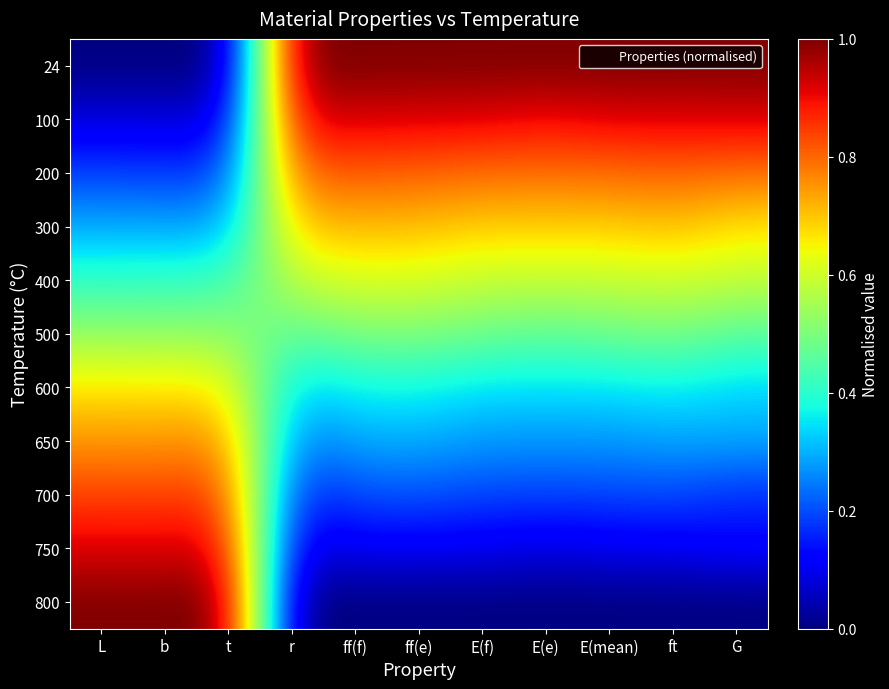

Reading left to right, extract all data points from this chart.

24: L=0.0	b=0.0	t=0.0	r=1.0	ff(f)=1.0	ff(e)=1.0	E(f)=1.0	E(e)=1.0	E(mean)=1.0	ft=1.0	G=1.0
100: L=0.1	b=0.1	t=0.1	r=0.9	ff(f)=0.9	ff(e)=0.9	E(f)=0.9	E(e)=0.9	E(mean)=0.9	ft=0.9	G=0.9
200: L=0.2	b=0.2	t=0.2	r=0.8	ff(f)=0.8	ff(e)=0.8	E(f)=0.8	E(e)=0.8	E(mean)=0.8	ft=0.8	G=0.8
300: L=0.3	b=0.3	t=0.3	r=0.7	ff(f)=0.7	ff(e)=0.7	E(f)=0.7	E(e)=0.7	E(mean)=0.7	ft=0.7	G=0.7
400: L=0.4	b=0.4	t=0.4	r=0.6	ff(f)=0.6	ff(e)=0.6	E(f)=0.6	E(e)=0.6	E(mean)=0.6	ft=0.6	G=0.6
500: L=0.5	b=0.5	t=0.5	r=0.5	ff(f)=0.5	ff(e)=0.5	E(f)=0.5	E(e)=0.5	E(mean)=0.5	ft=0.5	G=0.5
600: L=0.7	b=0.7	t=0.7	r=0.3	ff(f)=0.4	ff(e)=0.4	E(f)=0.3	E(e)=0.3	E(mean)=0.3	ft=0.4	G=0.3
650: L=0.8	b=0.7	t=0.8	r=0.2	ff(f)=0.3	ff(e)=0.3	E(f)=0.3	E(e)=0.3	E(mean)=0.3	ft=0.3	G=0.3
700: L=0.8	b=0.8	t=0.8	r=0.2	ff(f)=0.2	ff(e)=0.2	E(f)=0.2	E(e)=0.2	E(mean)=0.2	ft=0.2	G=0.2
750: L=0.9	b=0.9	t=0.9	r=0.1	ff(f)=0.1	ff(e)=0.1	E(f)=0.1	E(e)=0.1	E(mean)=0.1	ft=0.1	G=0.1
800: L=1.0	b=1.0	t=1.0	r=0.0	ff(f)=0.0	ff(e)=0.0	E(f)=0.0	E(e)=0.0	E(mean)=0.0	ft=0.0	G=0.0